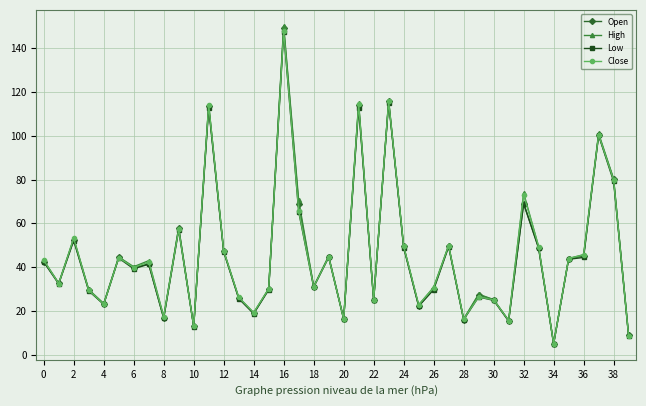

What is the greatest value displayed?

150.1